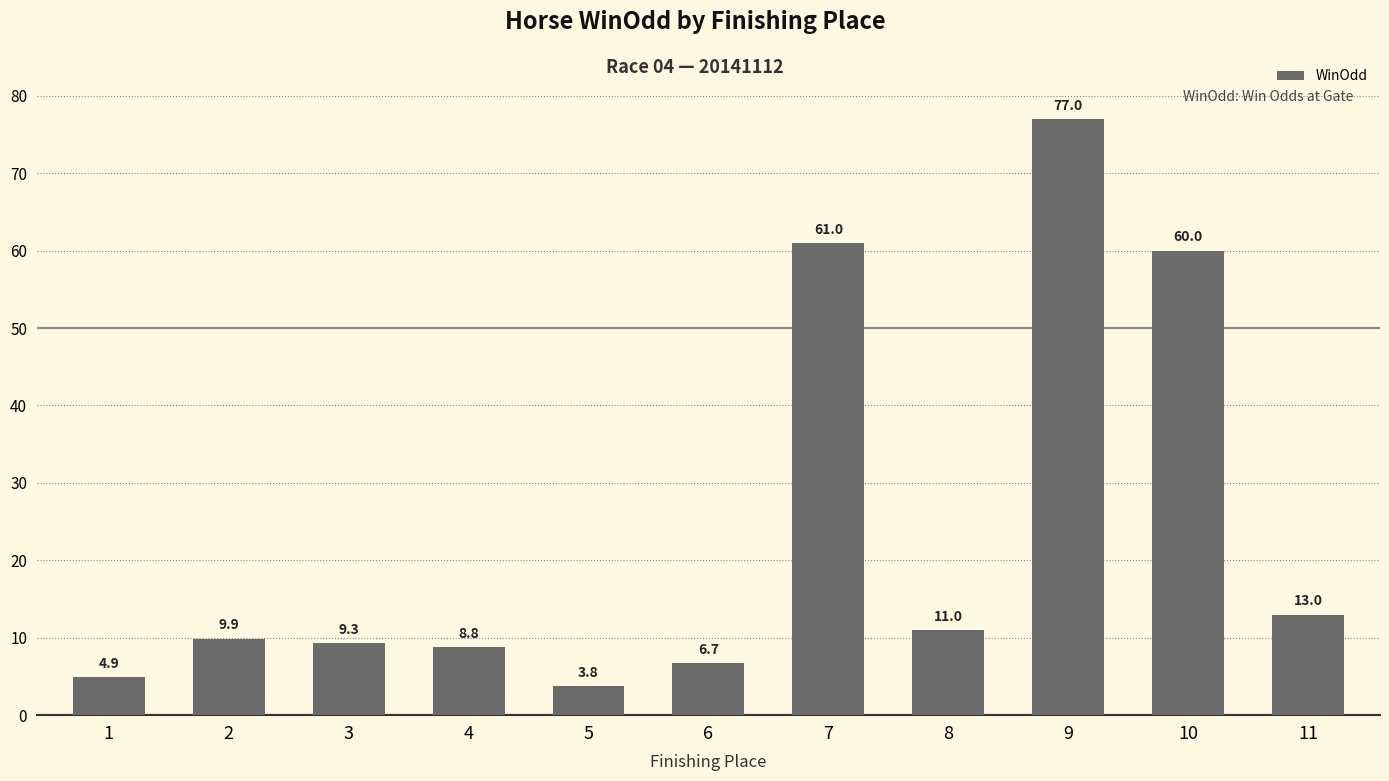

What is the smallest value displayed?

3.8